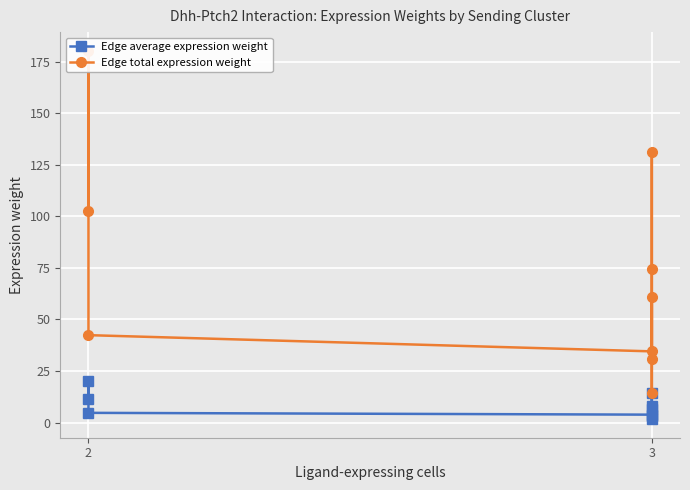

Is the value of Edge total expression weight at 2 greater than the value of Edge average expression weight at 2?

Yes